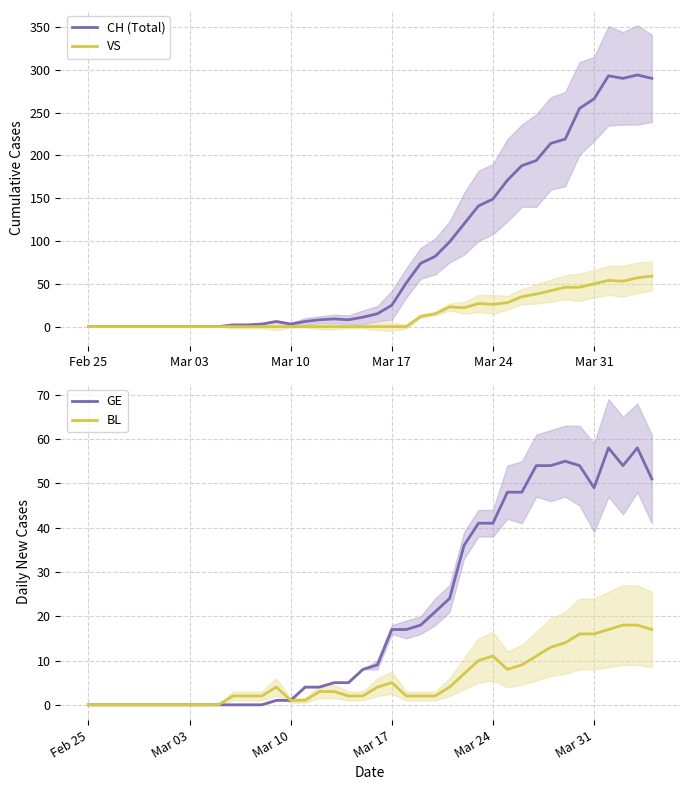

What are all the series names shown in the legend?

CH (Total), VS, GE, BL